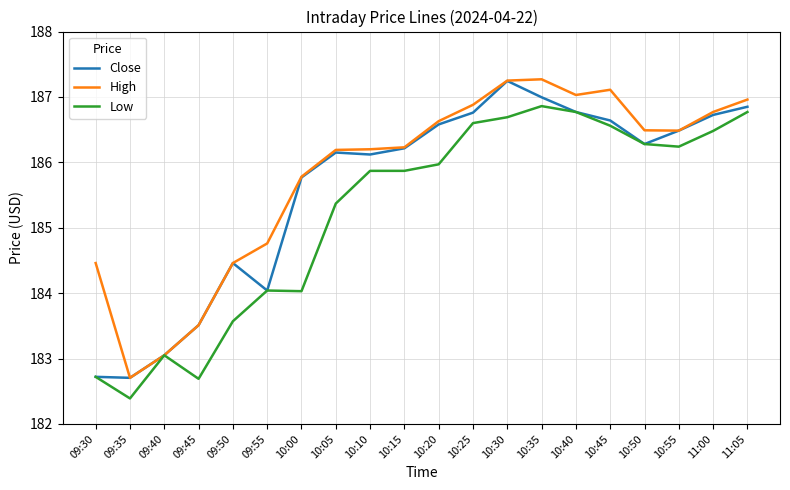

What is the difference between the maximum and second lowest values in the High series?

4.2